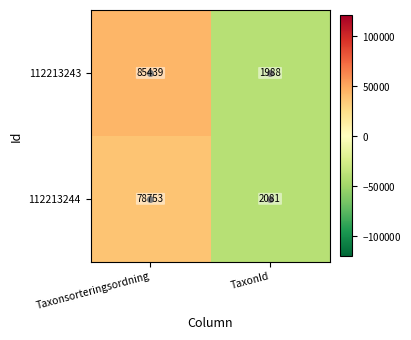

At which category is the sum across all series the highest?

Taxonsorteringsordning